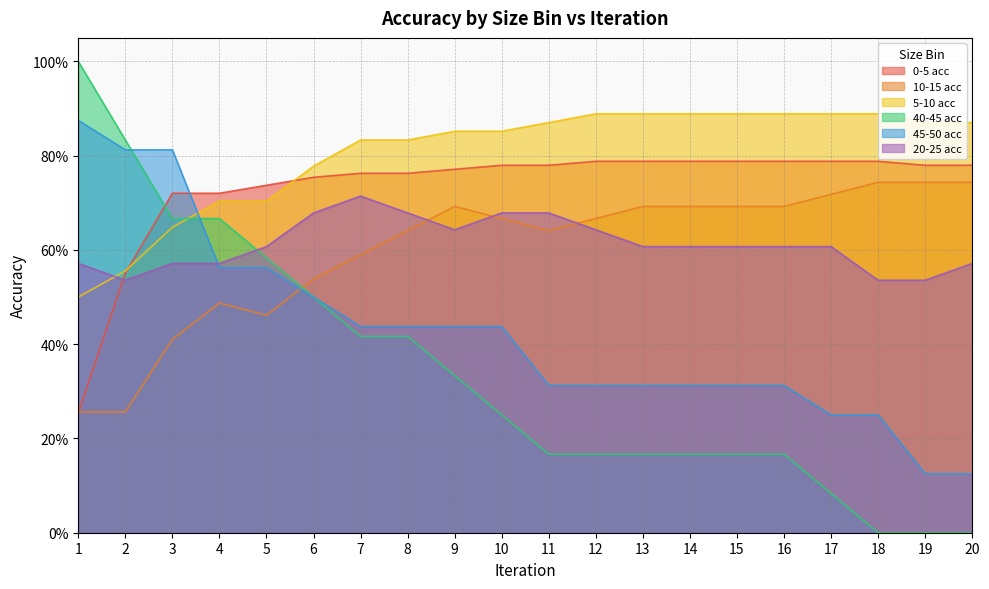

What is the difference between the maximum and minimum values in the 20-25 acc series?

0.2